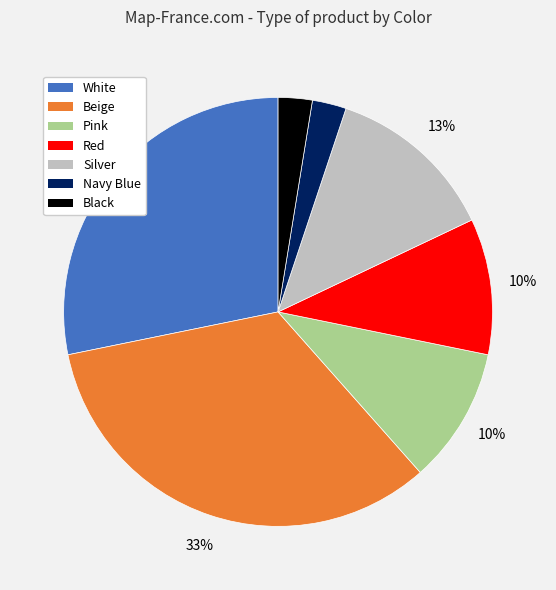

Combined, do Pink and Red account for over 50%?

No